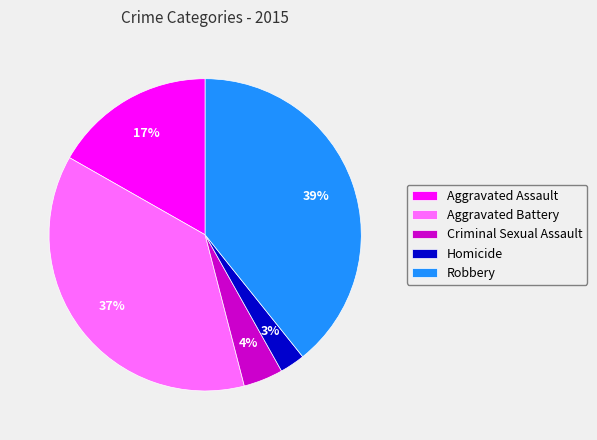

Rank the categories by value from highest to lowest.

Robbery, Aggravated Battery, Aggravated Assault, Criminal Sexual Assault, Homicide